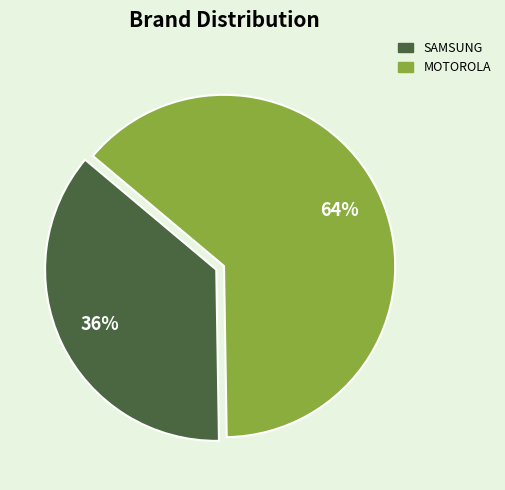

How many slices are in this pie chart?

2